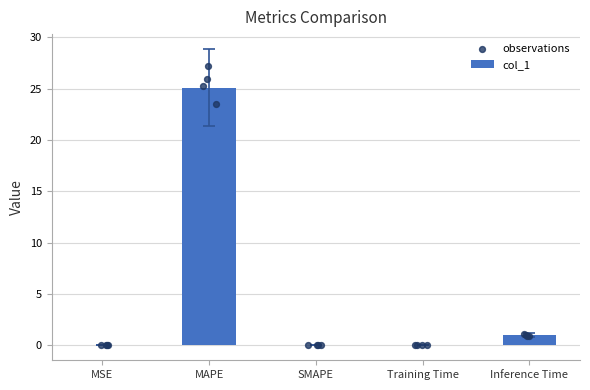

What is the change in value from SMAPE to Training Time?

+0.1